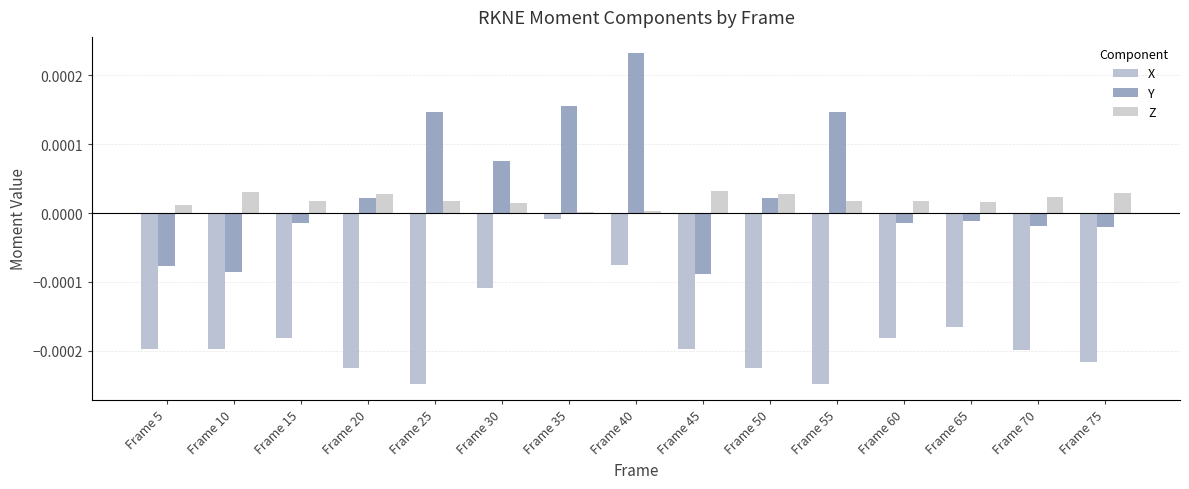

Count the number of categories in the chart.

15